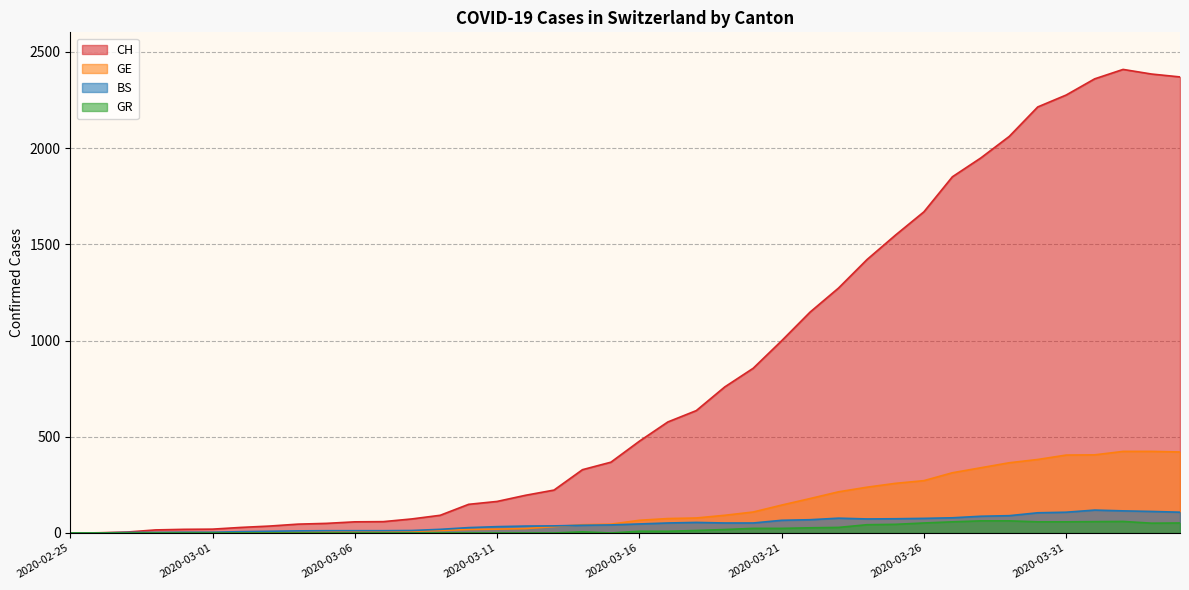

How many lines are shown in the chart?

4